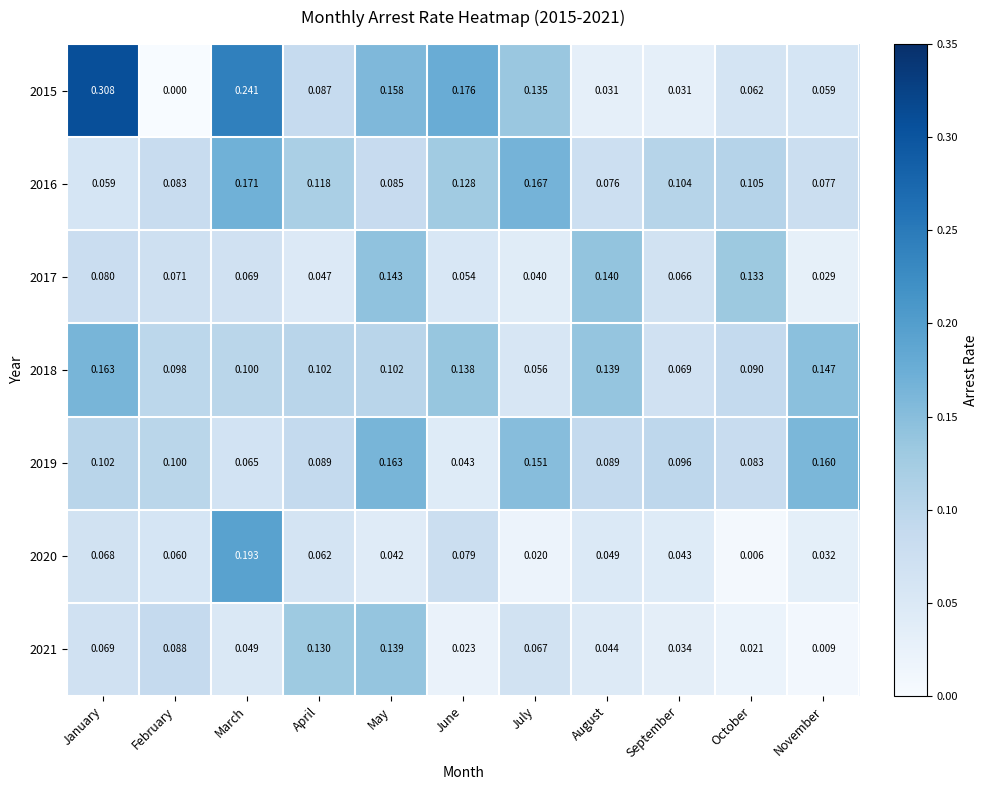

Rank the categories by 2020 value from highest to lowest.

March, June, January, April, February, August, September, May, November, July, October